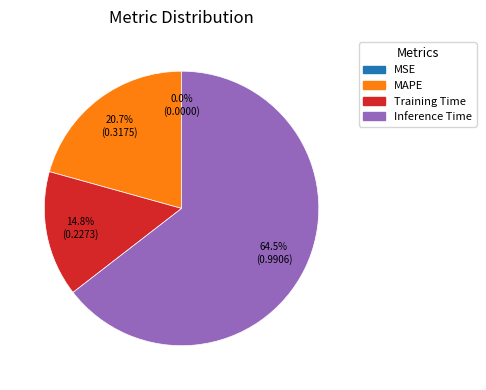

To the nearest percent, what is the average slice percentage?

25%